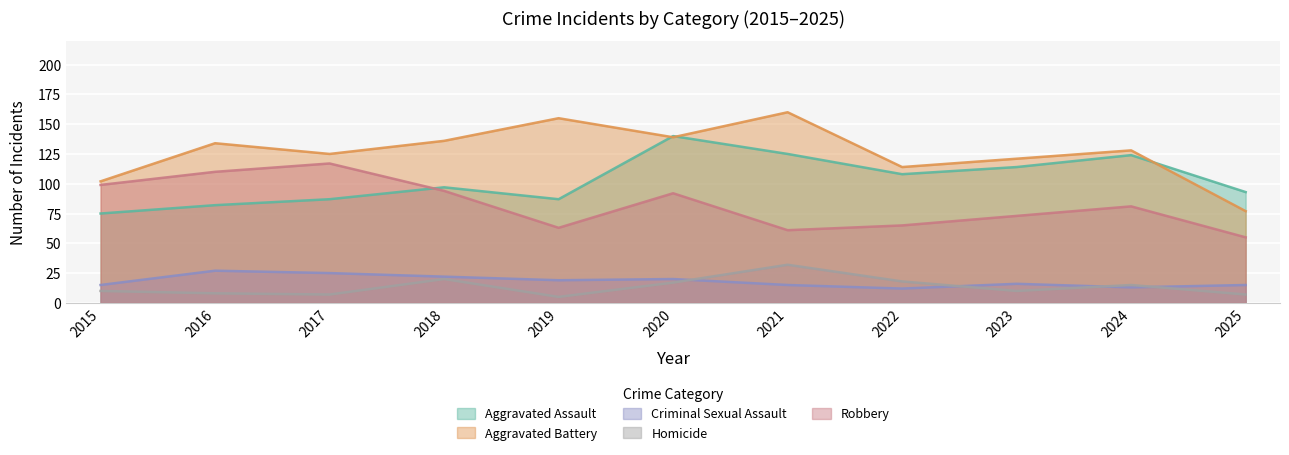

Which category has the lowest value across all series?

2019